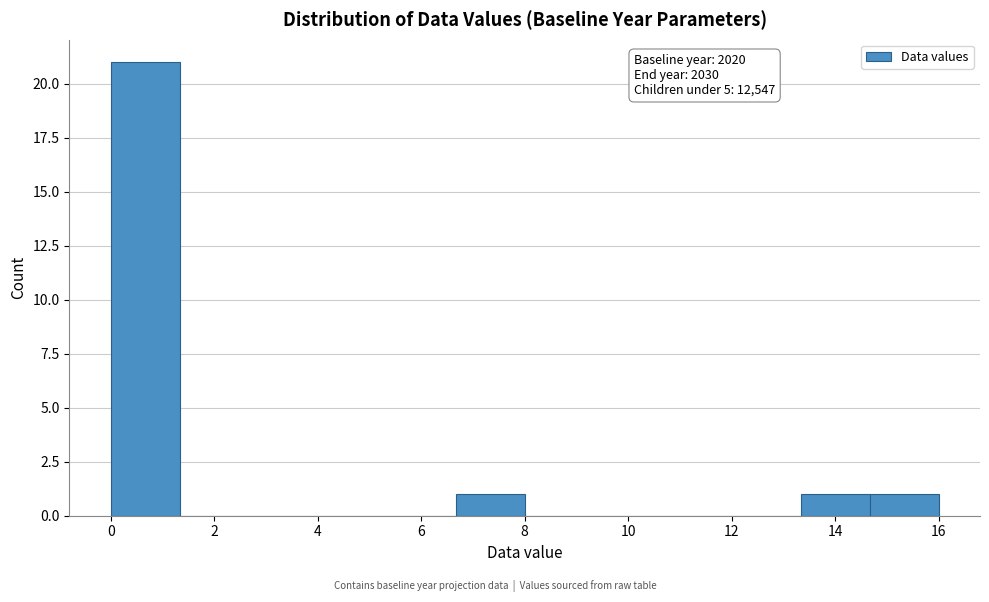

Over which range of the x-axis is the bar tallest?

0.0 to 1.4